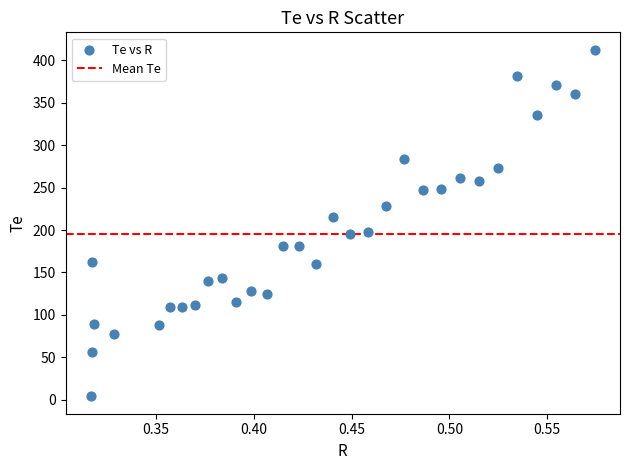

What is the range of Y values (max minus min)?

409.0